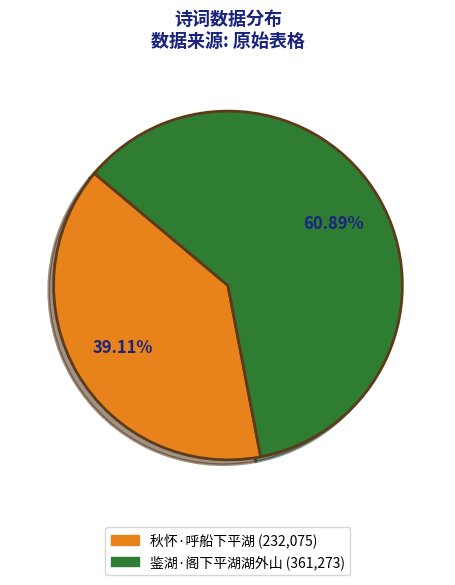

What is the smallest slice in the pie chart?

秋怀·呼船下平湖